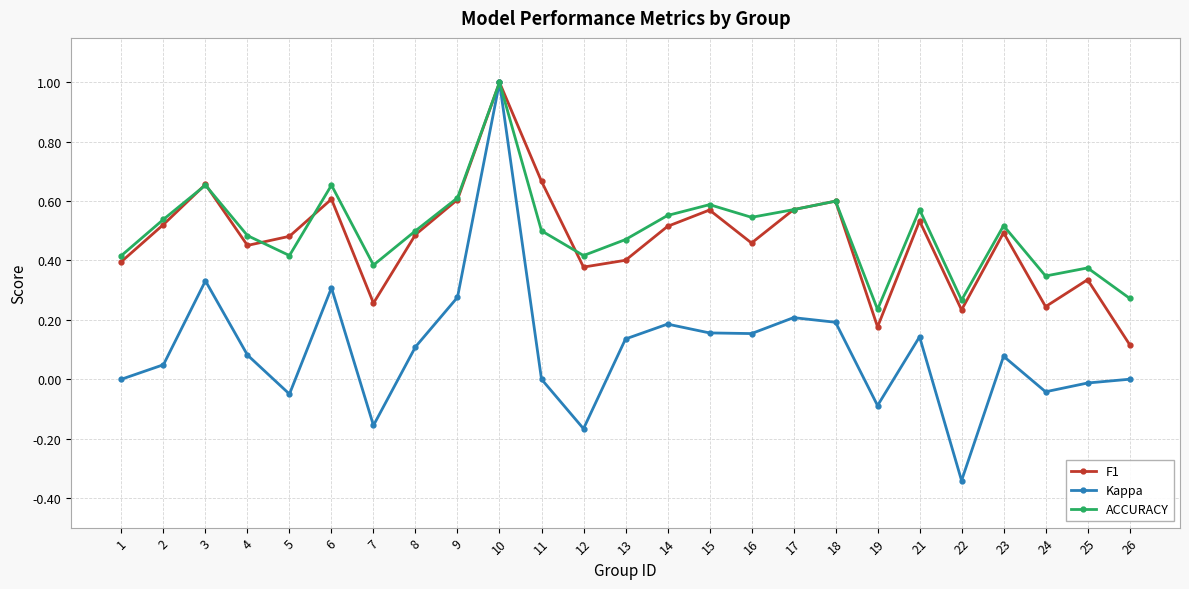

How many interior local valleys does the Kappa series have?

7